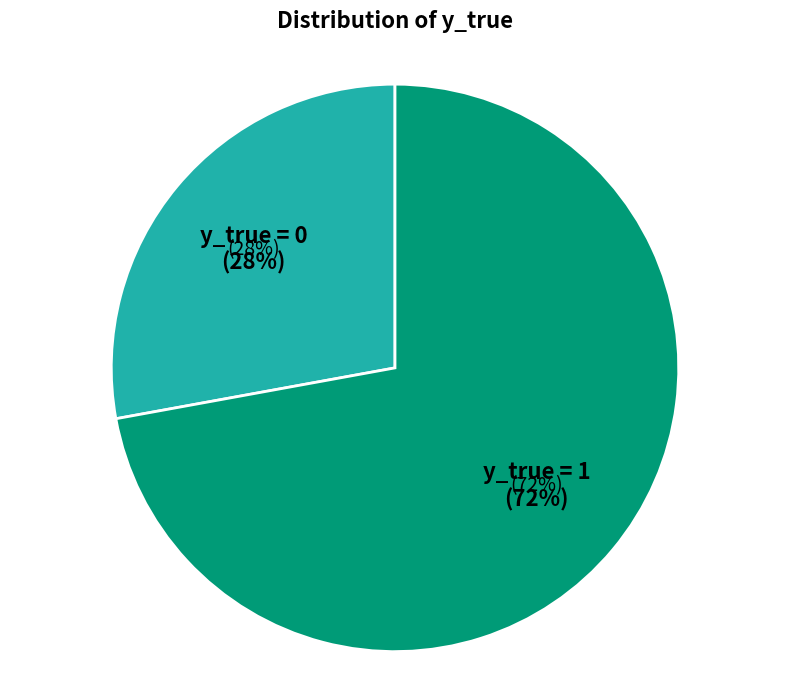

Which category accounts for the majority?

y_true = 1